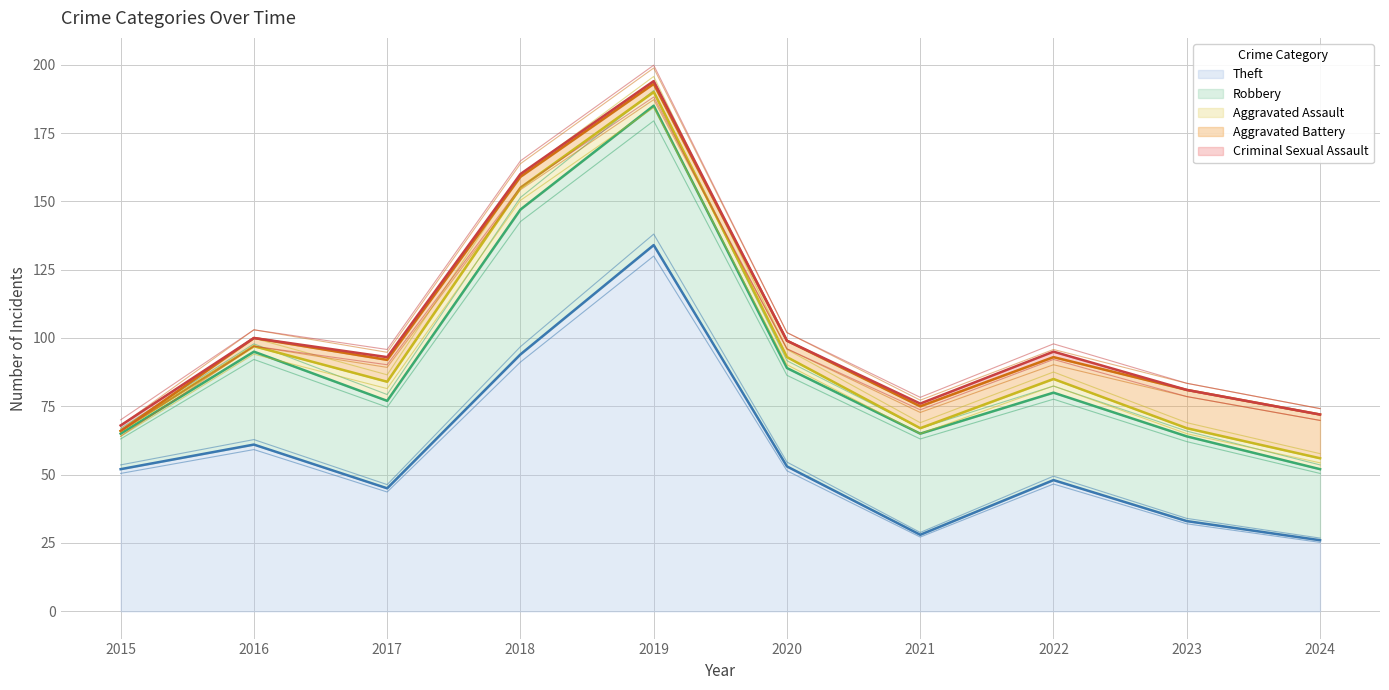

Rank the series at 2018 from lowest to highest value.

Criminal Sexual Assault, Aggravated Battery, Aggravated Assault, Robbery, Theft